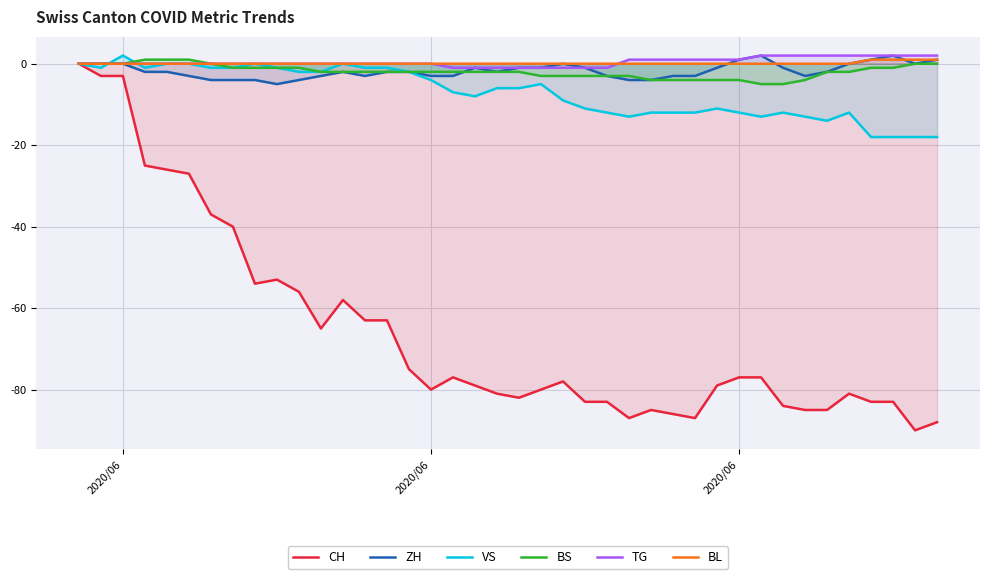

What are all the series names shown in the legend?

CH, ZH, VS, BS, TG, BL